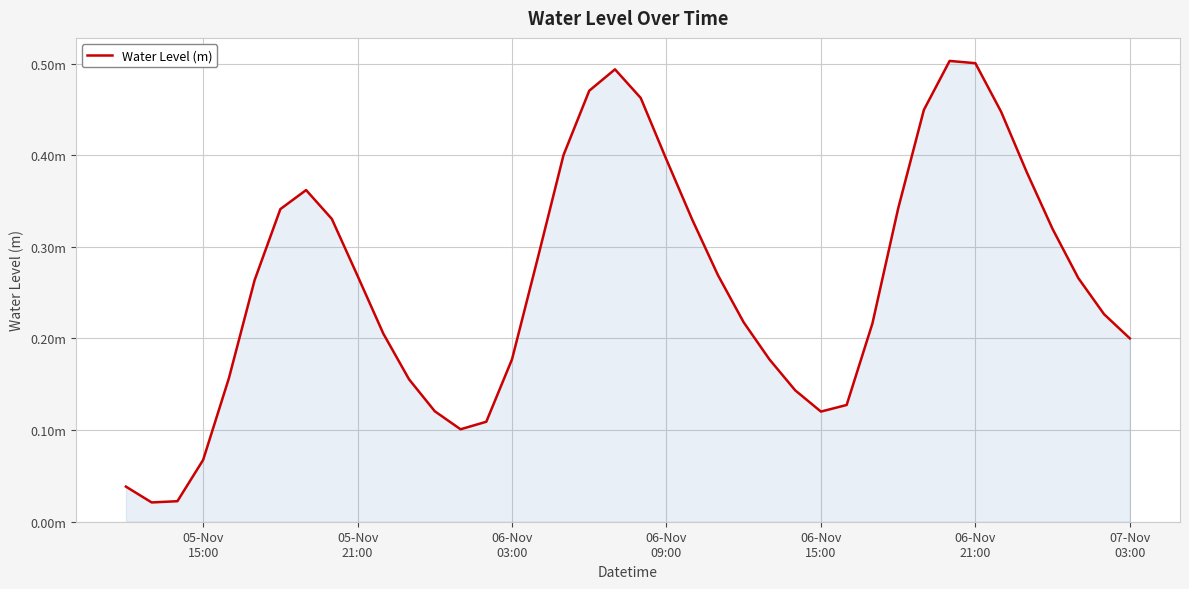

Does the chart have visible grid lines?

Yes